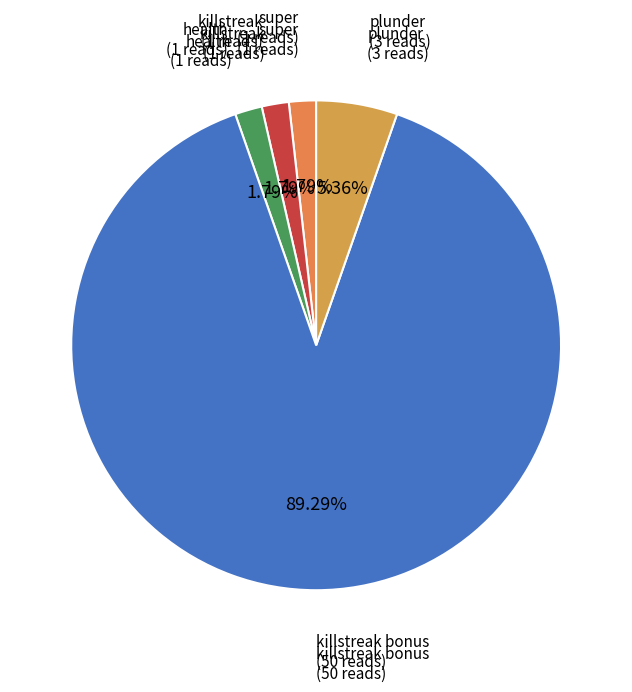

How many segments does this pie chart have?

5